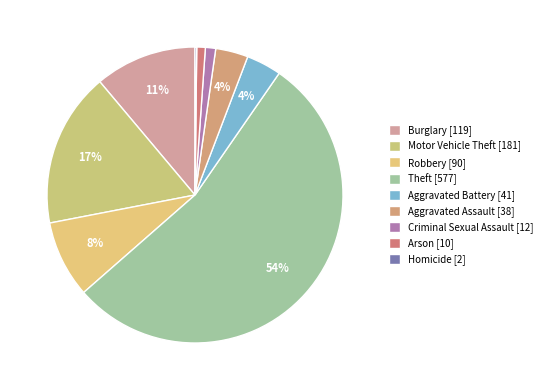

To the nearest percent, what portion does Robbery represent?

8%